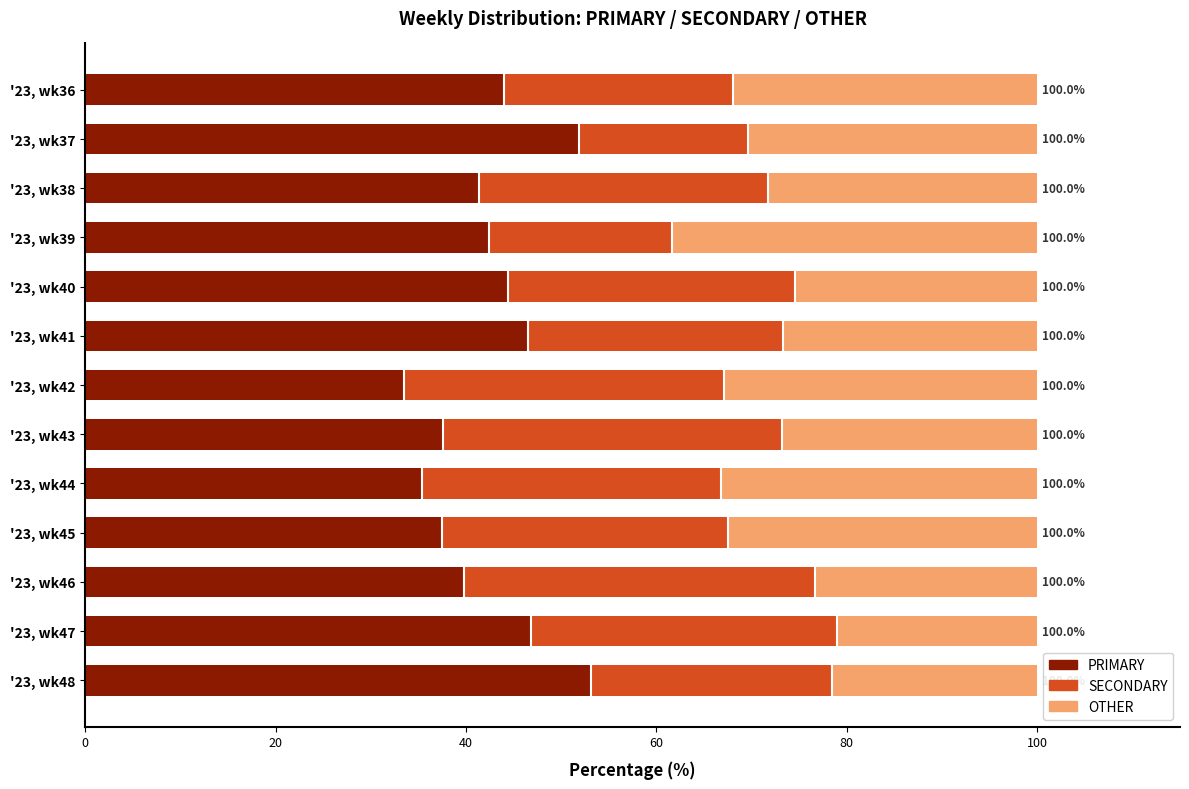

What is the total value across all series at '23, wk39?

100.0